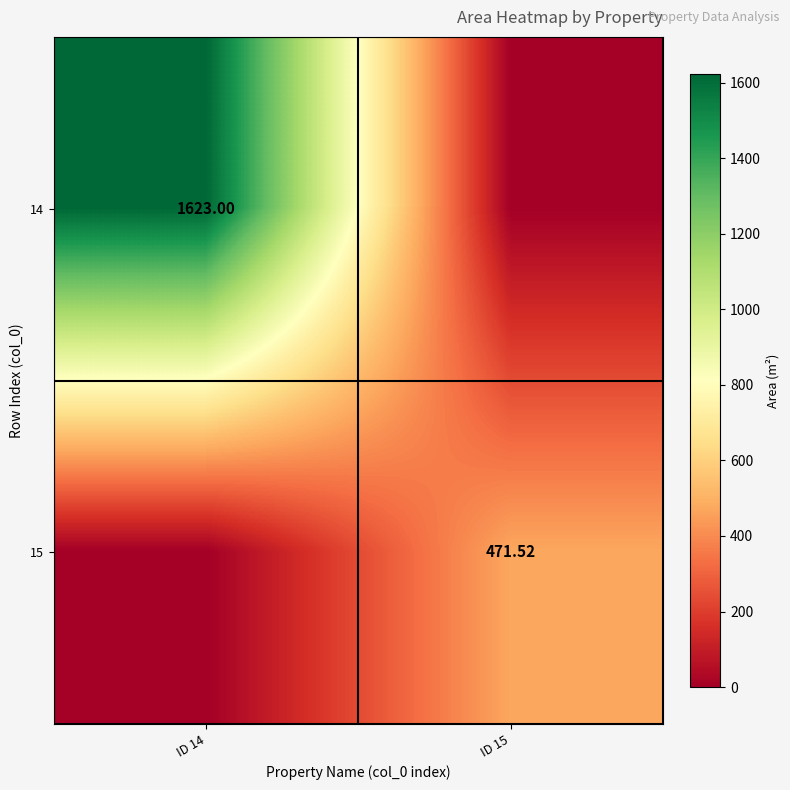

Is the value of 15 at ID 15 greater than the value of 14 at ID 14?

No